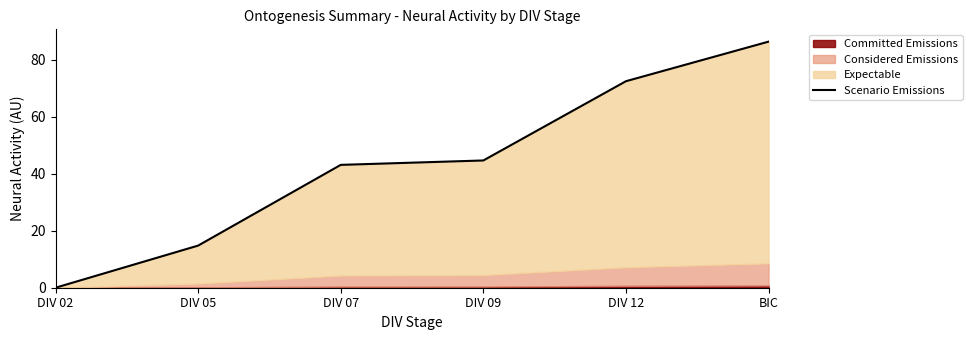

Where does the data first go above 44?

DIV 09